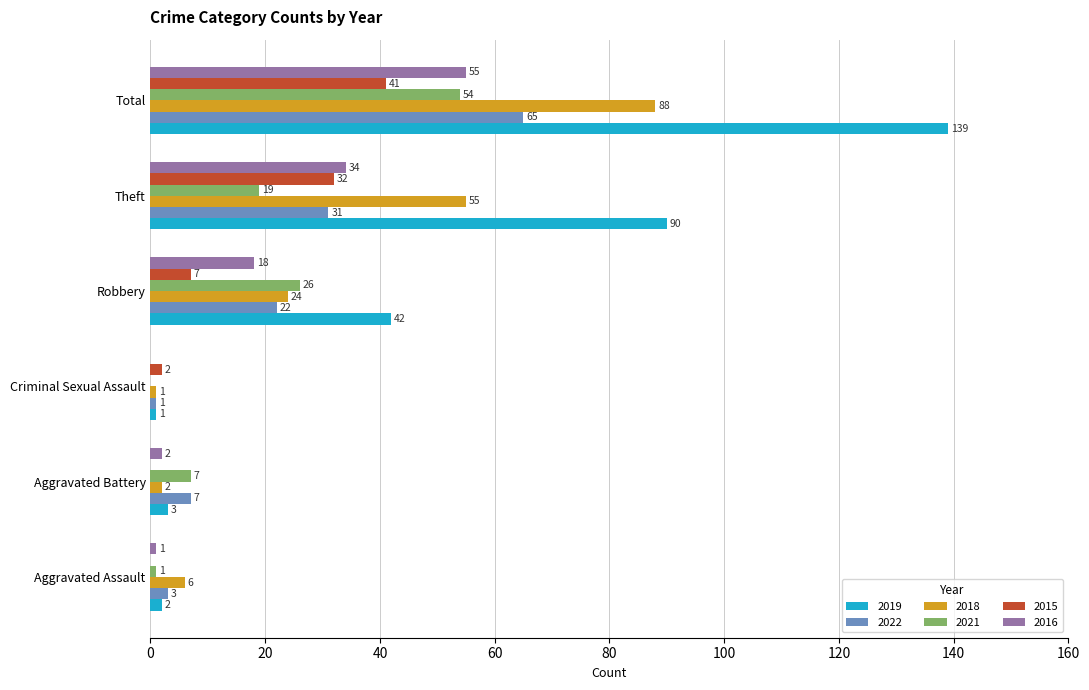

What value does the 2022 series have at Theft, to the nearest 5?

30